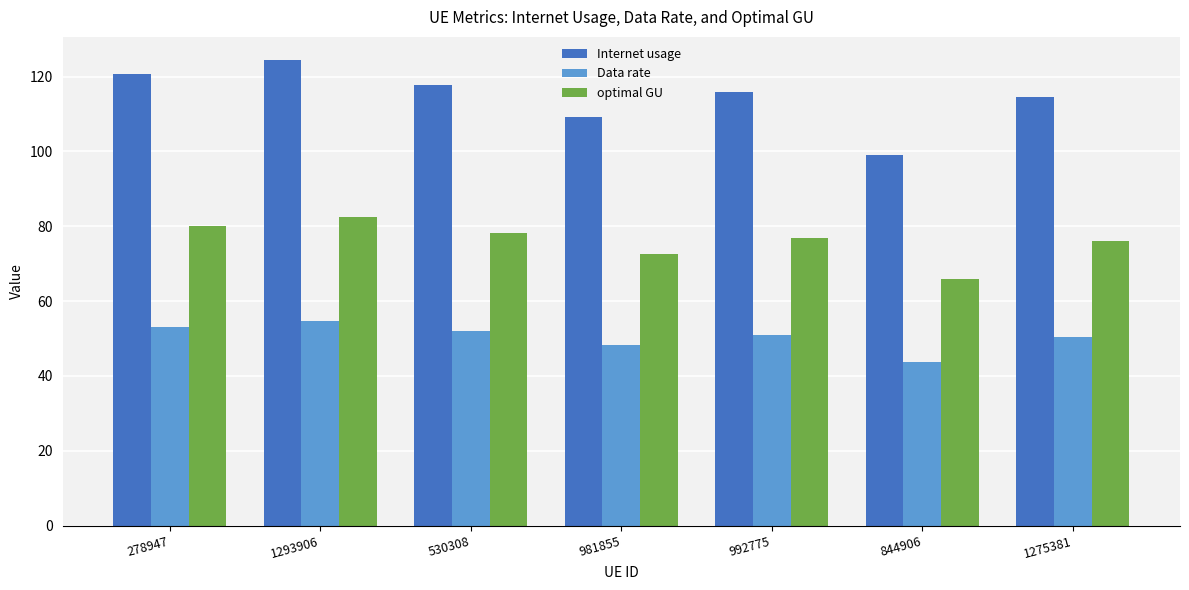

Which category has the highest value across all series?

1293906